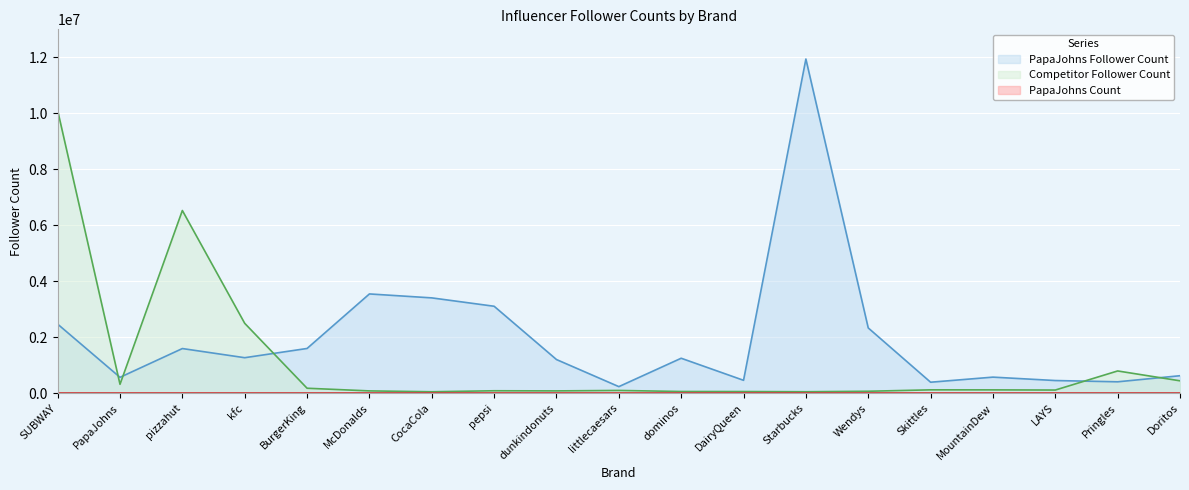

True or false: PapaJohns Count has more than 1 points higher than both neighbors.

False